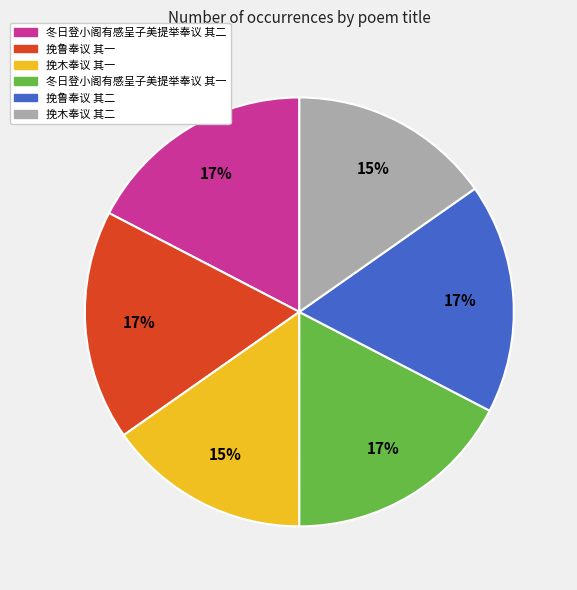

To the nearest percent, what portion does 冬日登小阁有感呈子美提举奉议 其一 represent?

17%